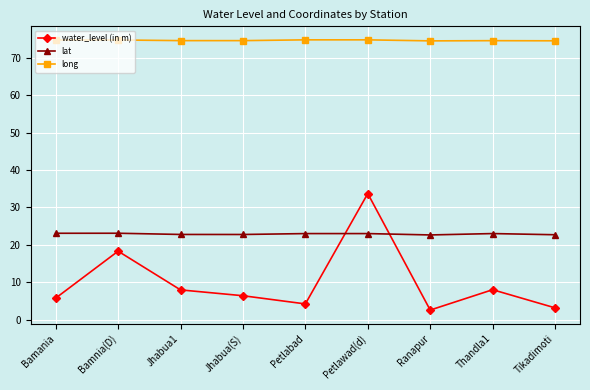

What is the difference between the second highest and minimum values in the water_level (in m) series?

15.7